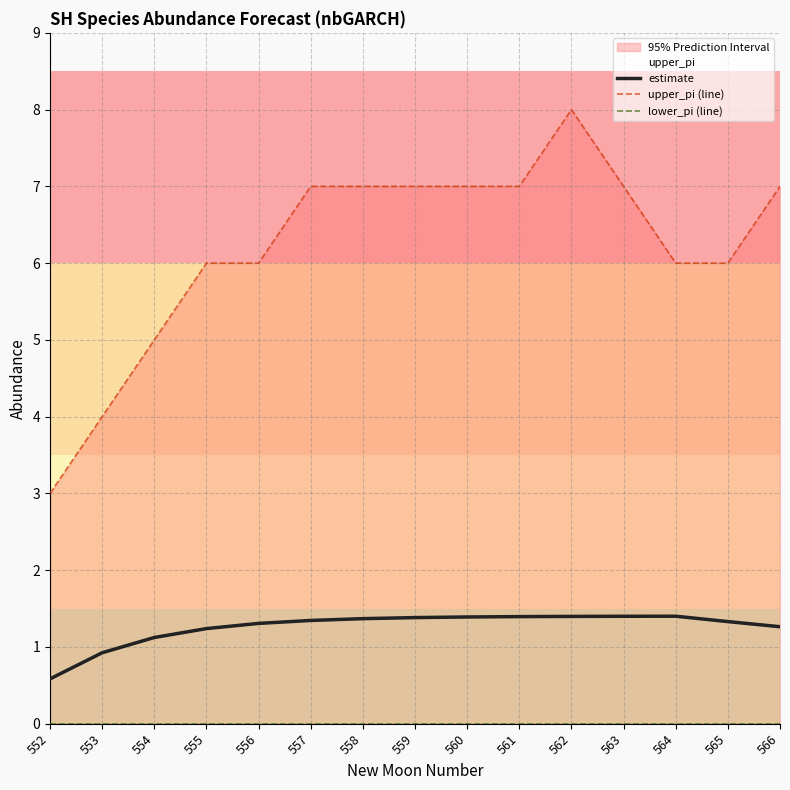

Which series has the largest total across all categories?

upper_pi (line)